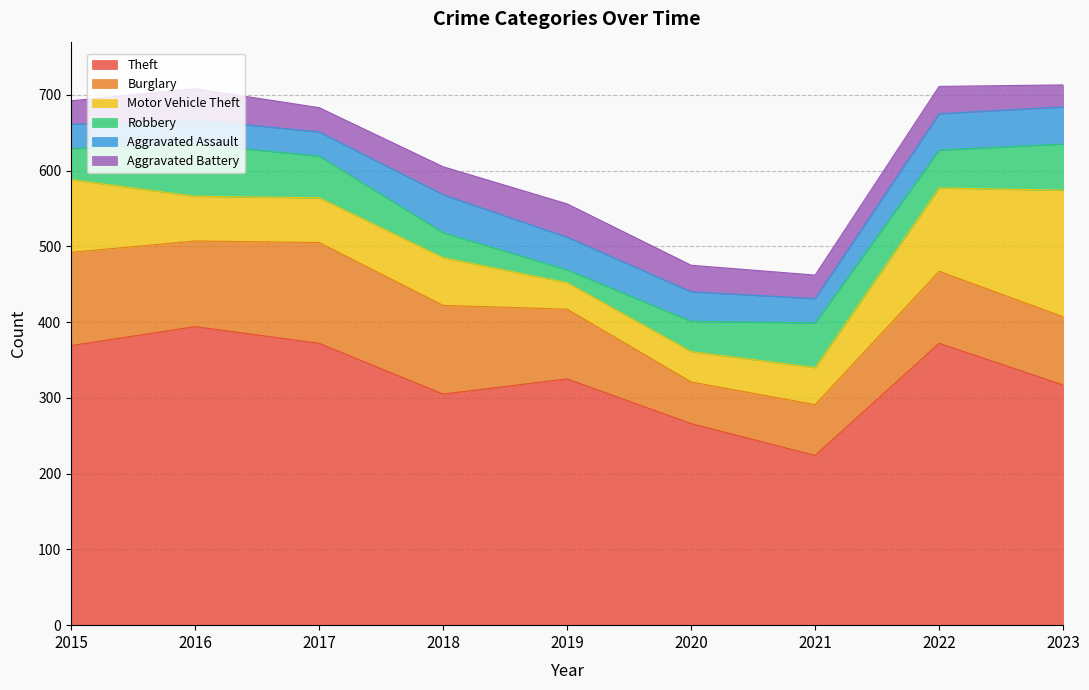

At which label does Burglary first exceed 95?

2015